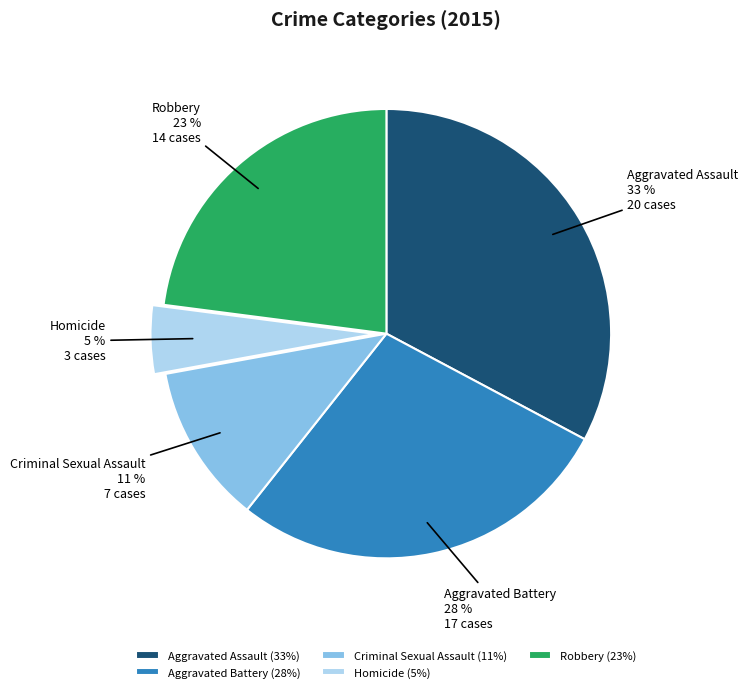

To the nearest percent, what portion does Robbery represent?

23%